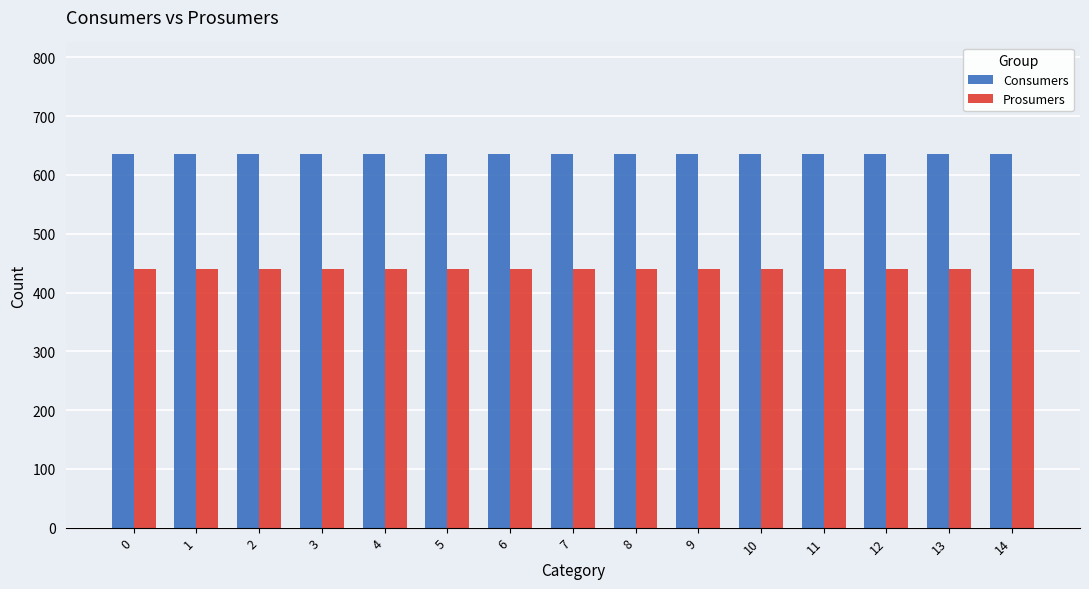

Does the chart contain stacked bars?

No